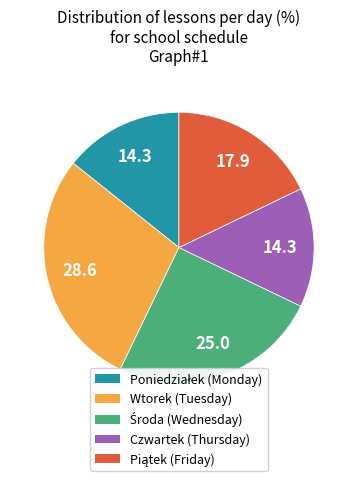

Is the sum of Czwartek (Thursday) and Wtorek (Tuesday) greater than half?

No